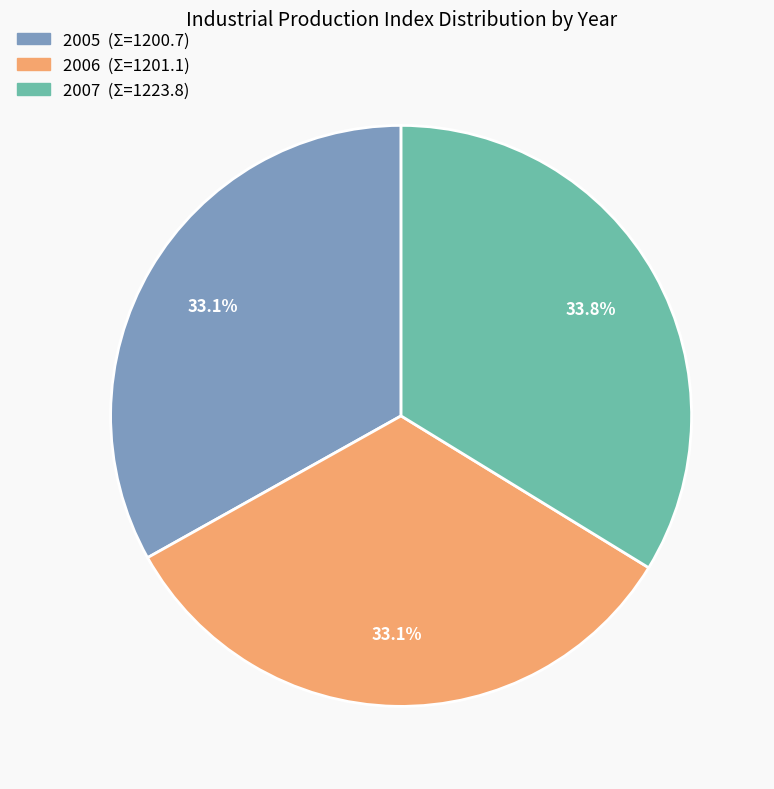

To the nearest percent, what is the average slice percentage?

33%